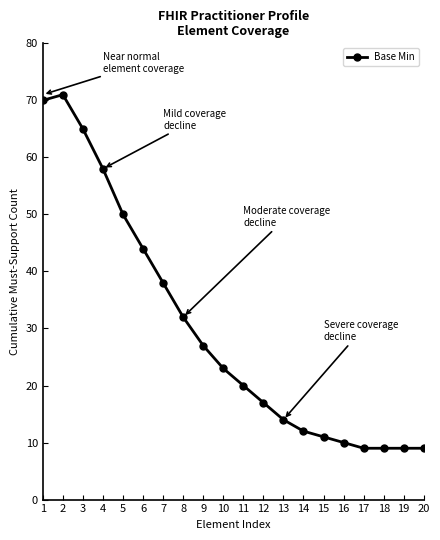

What is the change in value from 9 to 20?

-18